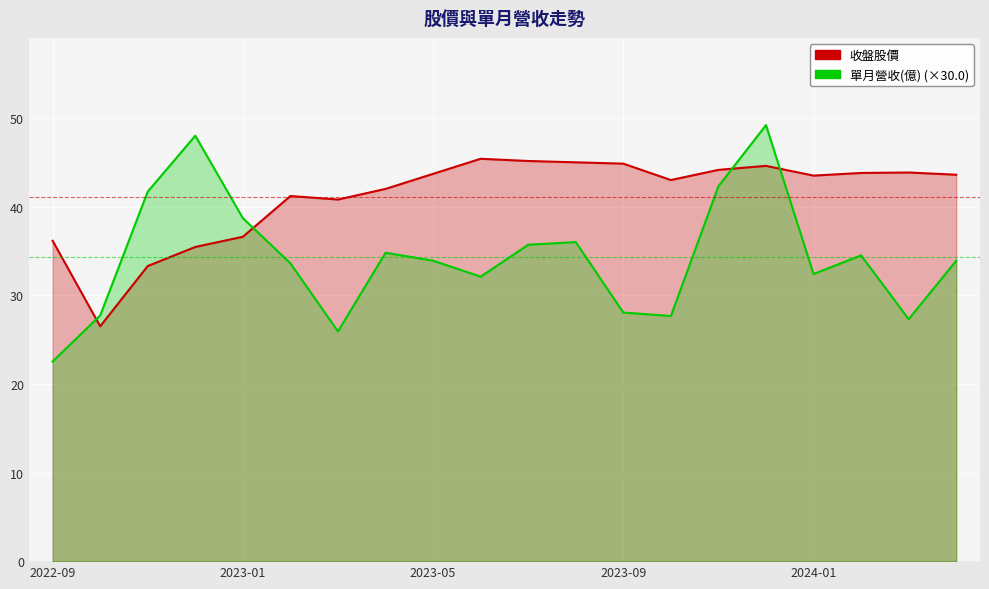

At which label does 收盤股價 first exceed 43?

2023-05